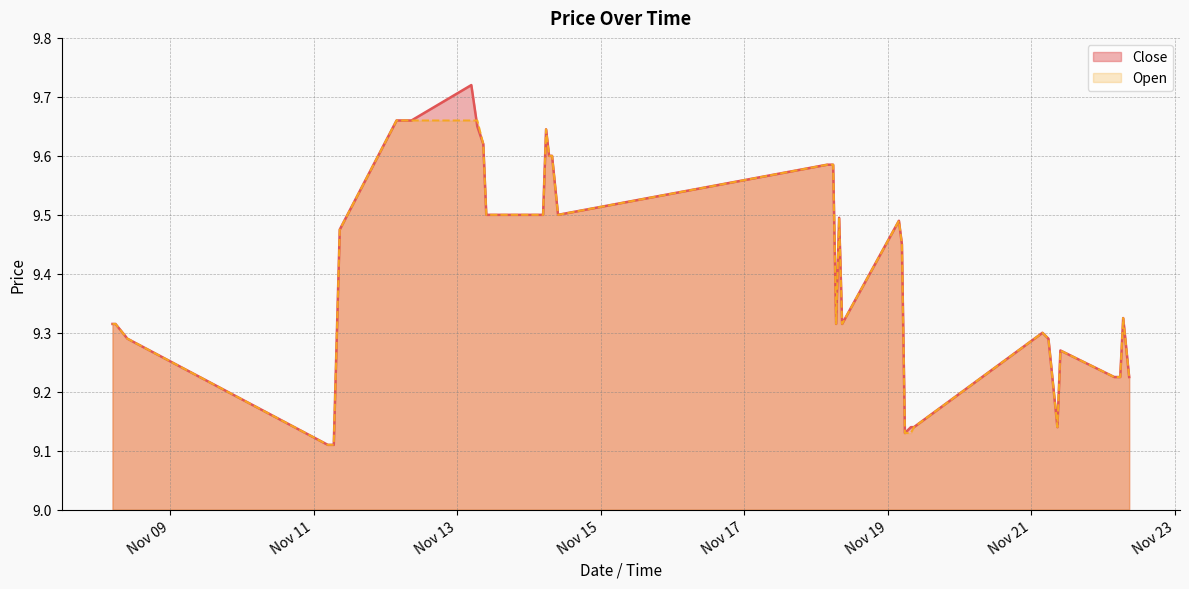

Which has a higher value, 2024-11-19 08:45 or 2024-11-13 06:45?

2024-11-13 06:45